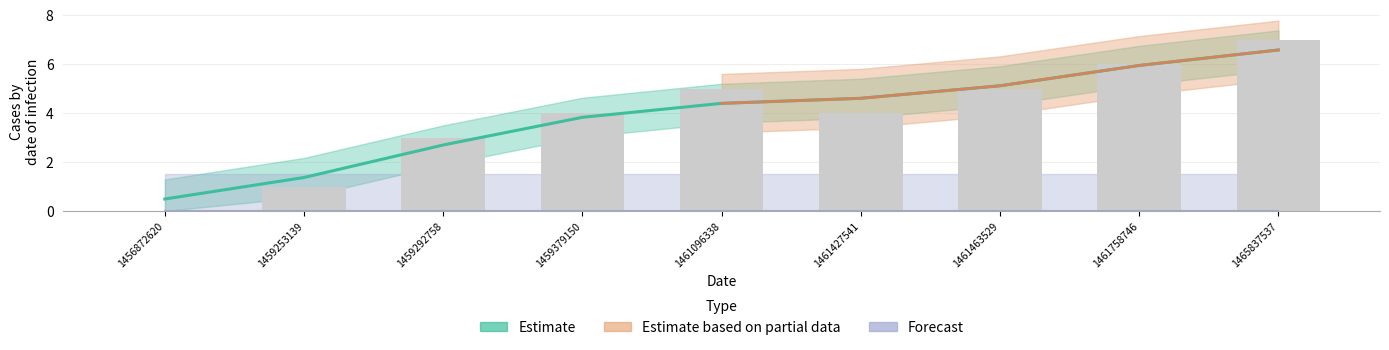

The chart shows a value of 6 at 1461427541. True or false?

False